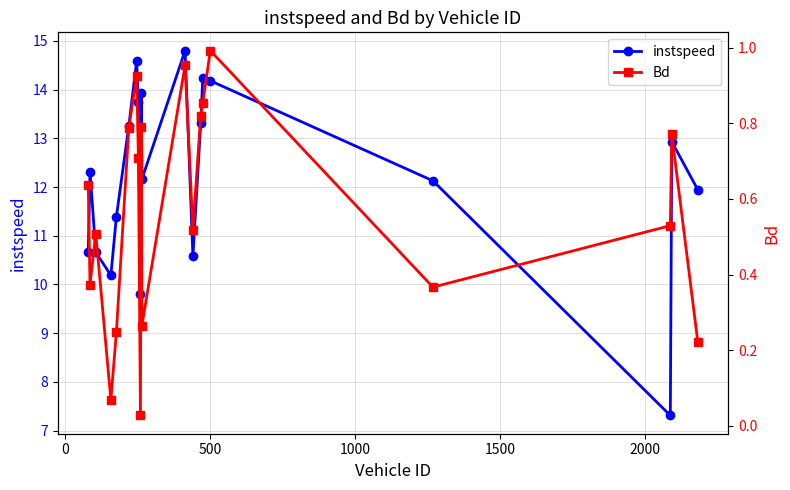

How many lines are shown in the chart?

2